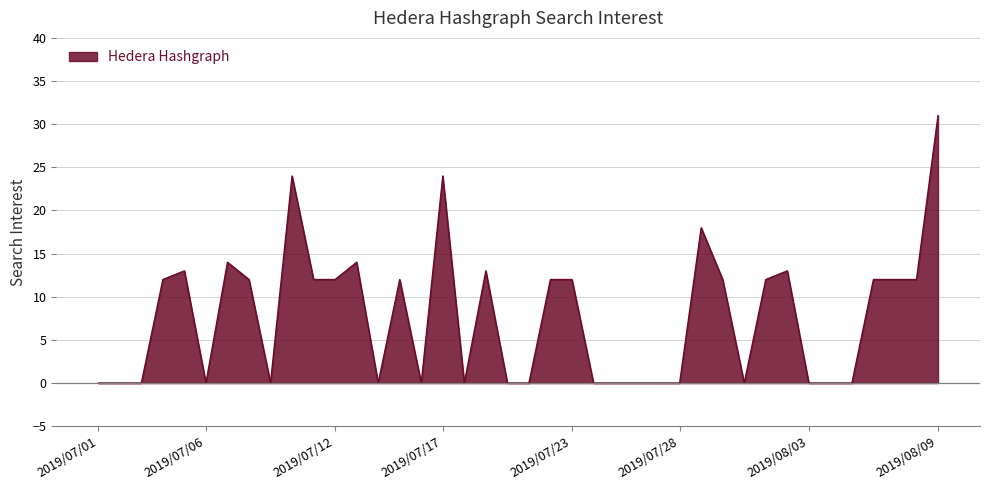

What is the greatest value displayed?

31